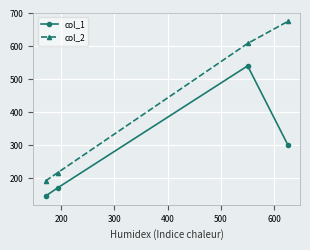

Rank the series by their average value, from lowest to highest.

col_1, col_2